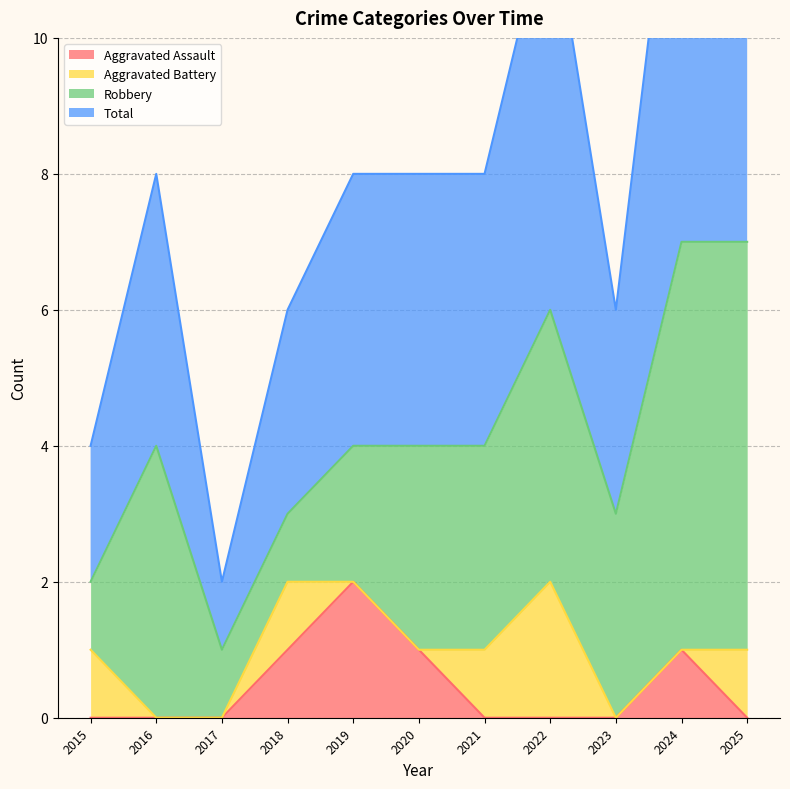

True or false: Total and Aggravated Assault intersect in this chart.

False